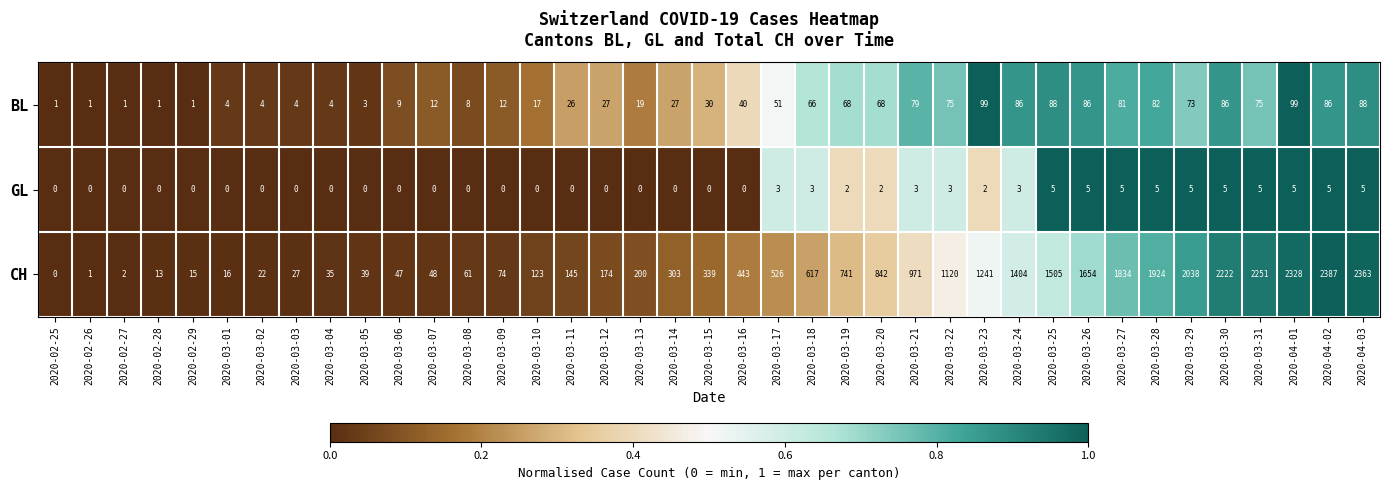

Is it true that CH equals 848 at 2020-03-18?

False